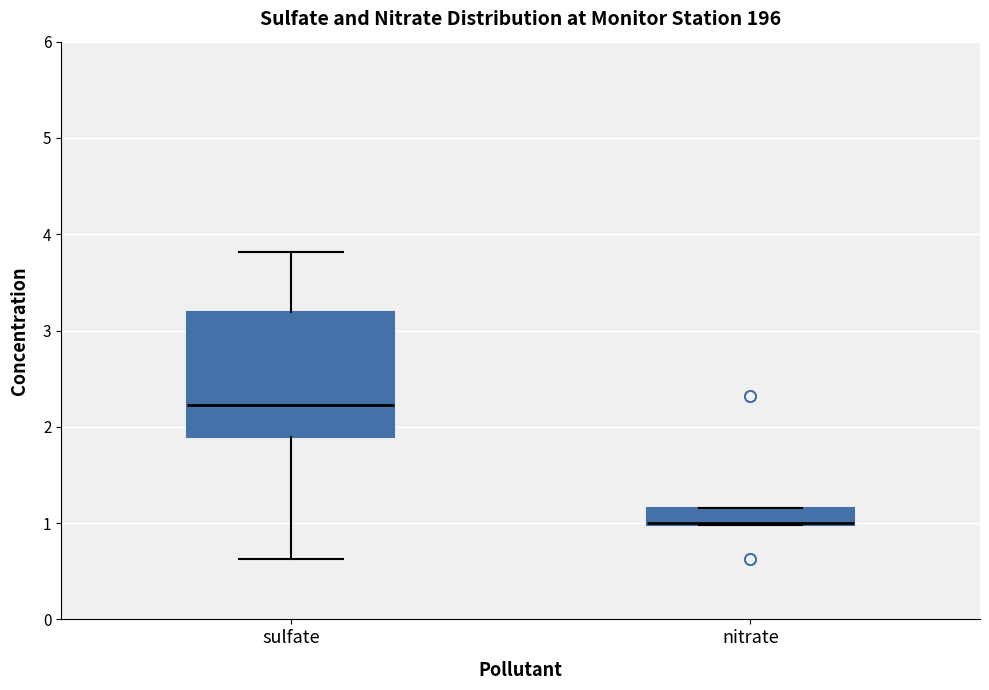

Where does the lower whisker of the box for sulfate end on the y-axis? The values are not printed on the chart, so give them approximately, as read against the axis.

0.6